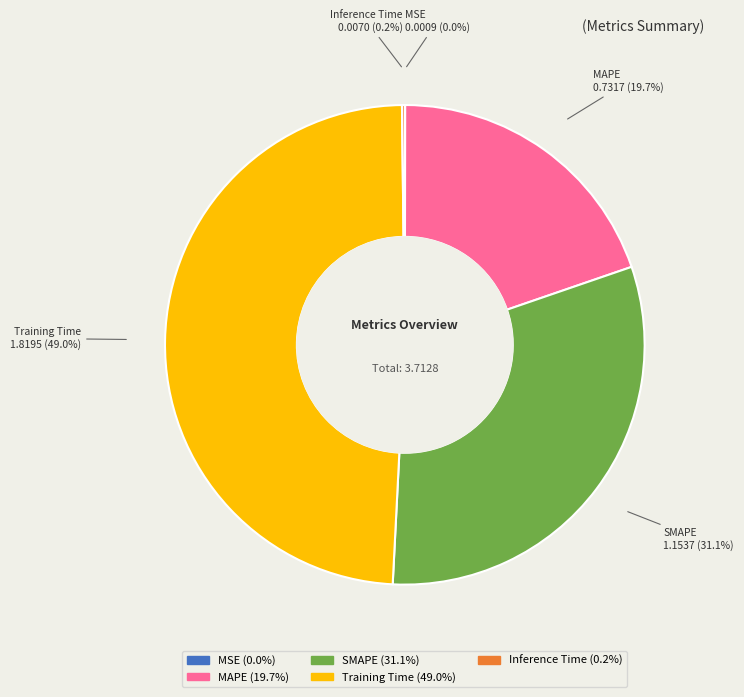

What percentage is NOT represented by SMAPE?

68.9%